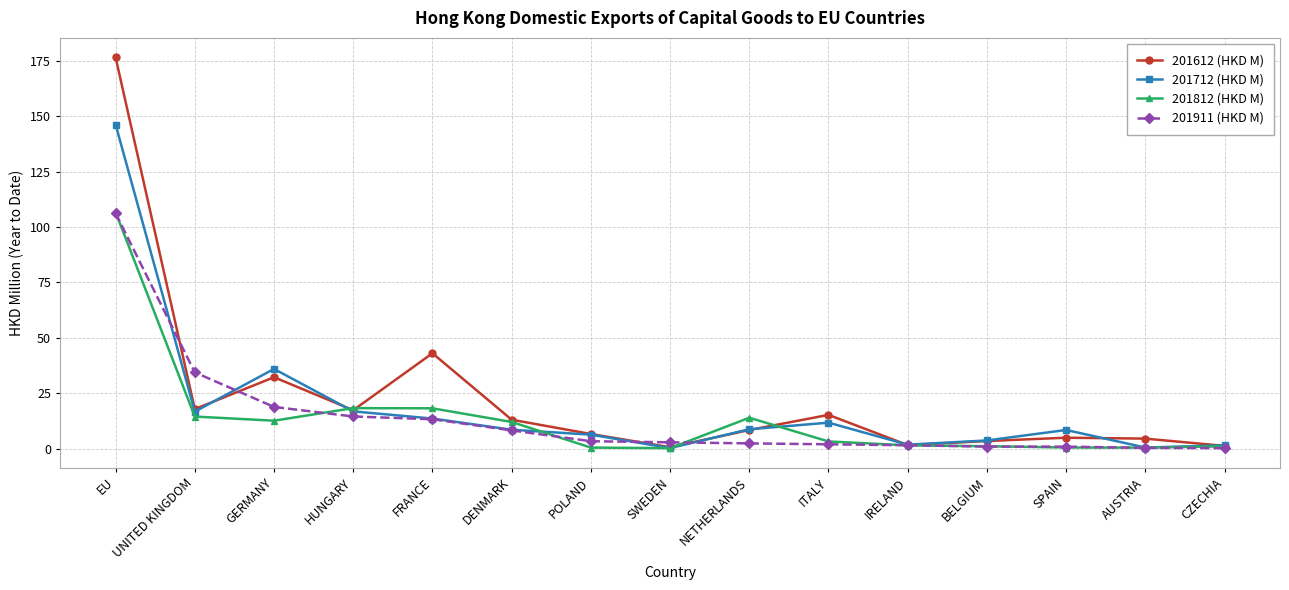

What is the label of the 12th point from the left?

BELGIUM